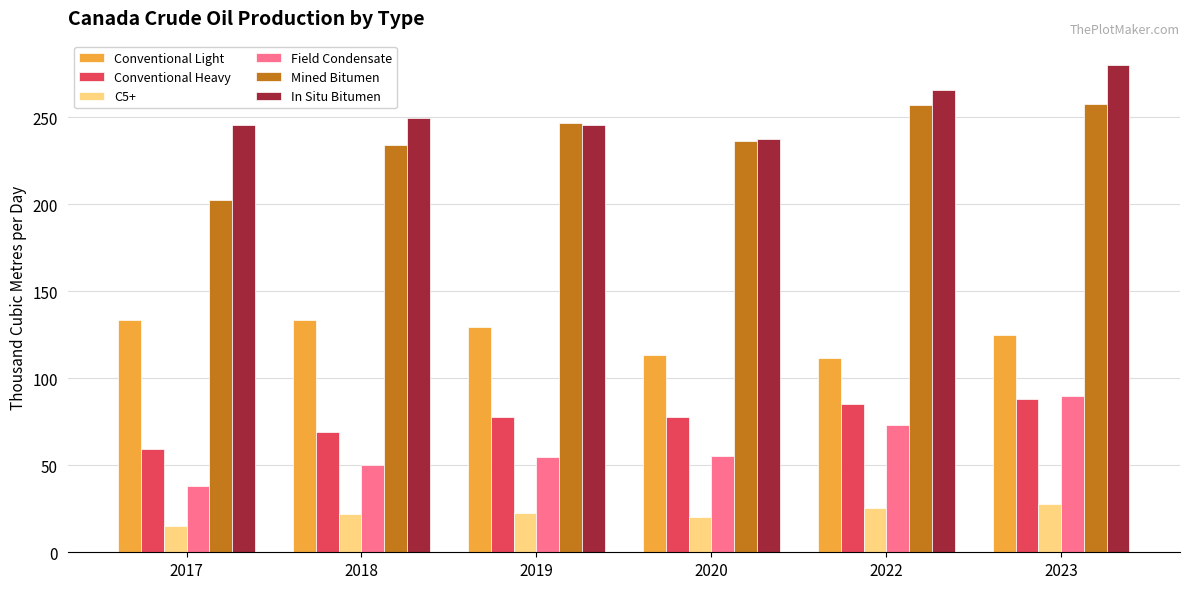

How many values in the C5+ series are below 22?

2